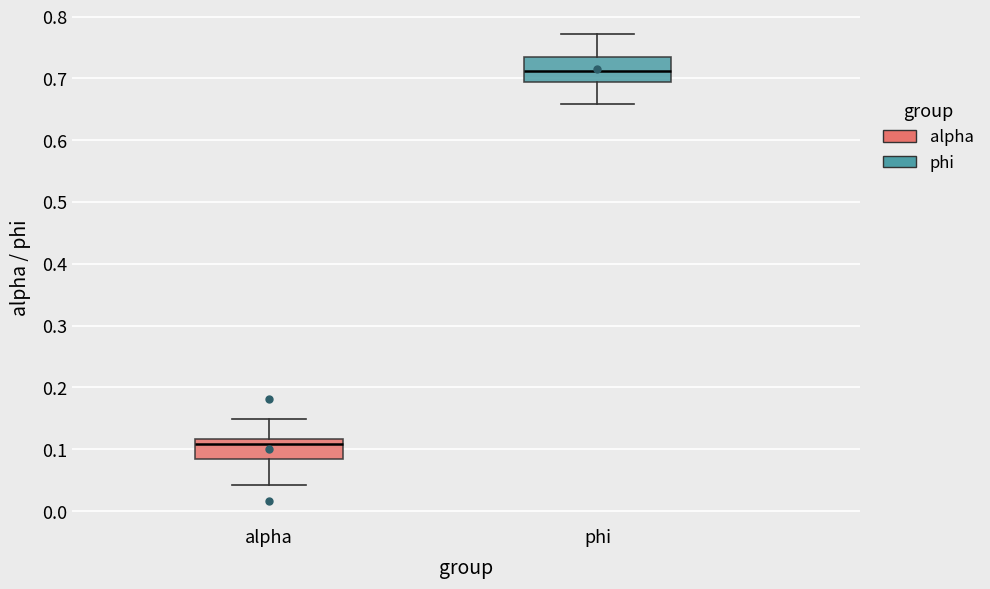

Which box has the lowest median line?

alpha